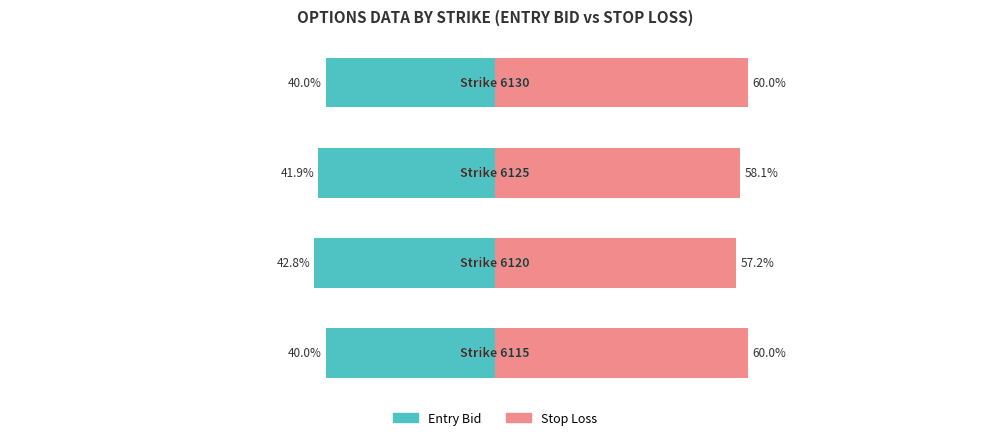

Reading right to left, extract all data points from this chart.

entry_bid: -40.0	-41.9	-42.8	-40.0
sl: 60.0	58.1	57.2	60.0